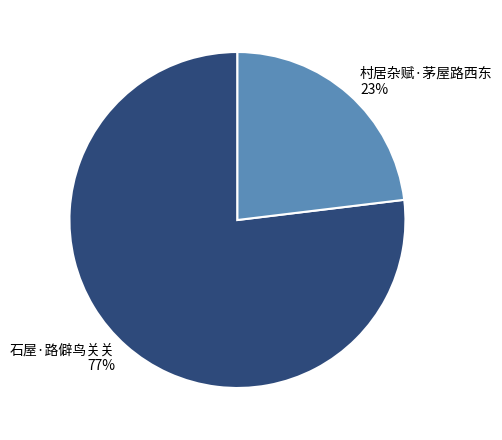

Does 村居杂赋·茅屋路西东 account for over 50% of the chart?

No